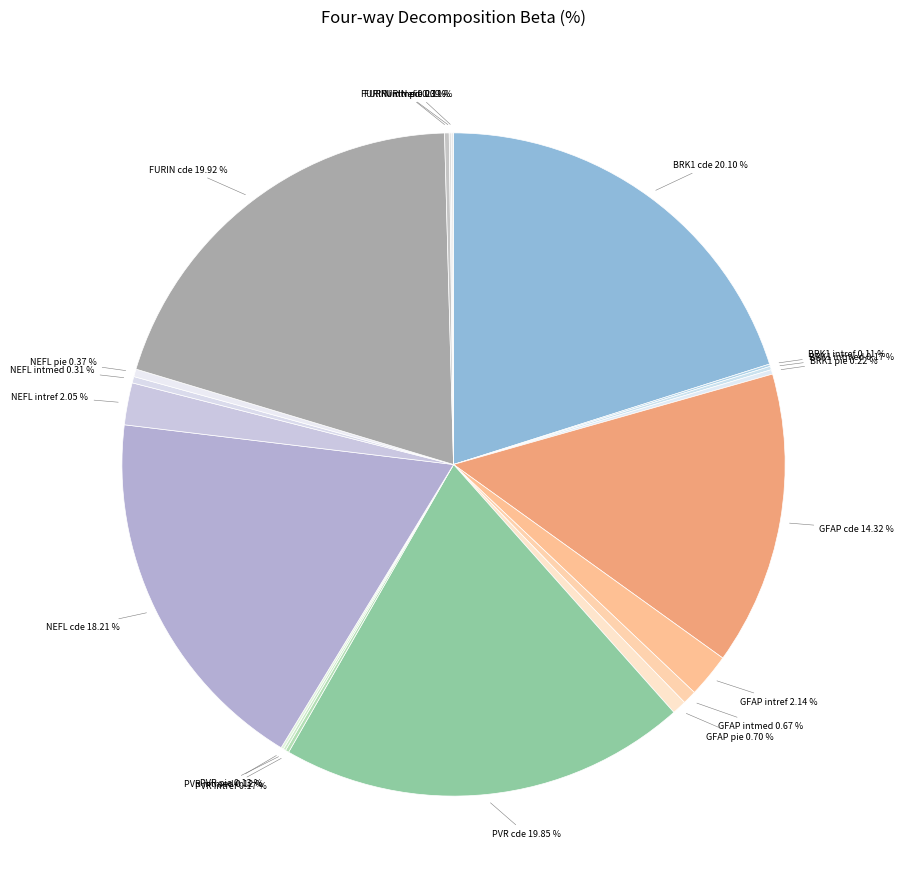

Which has a higher value, NEFL pie or NEFL cde?

NEFL cde